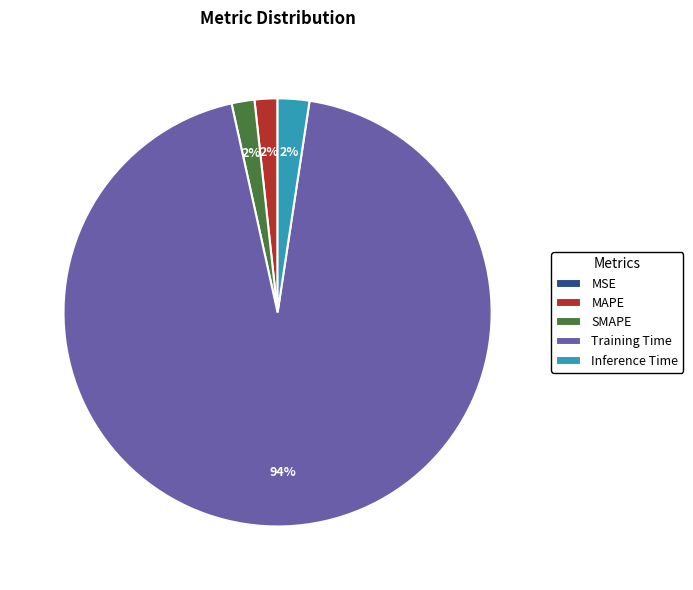

The Inference Time slice represents 2% of the pie. True or false?

True